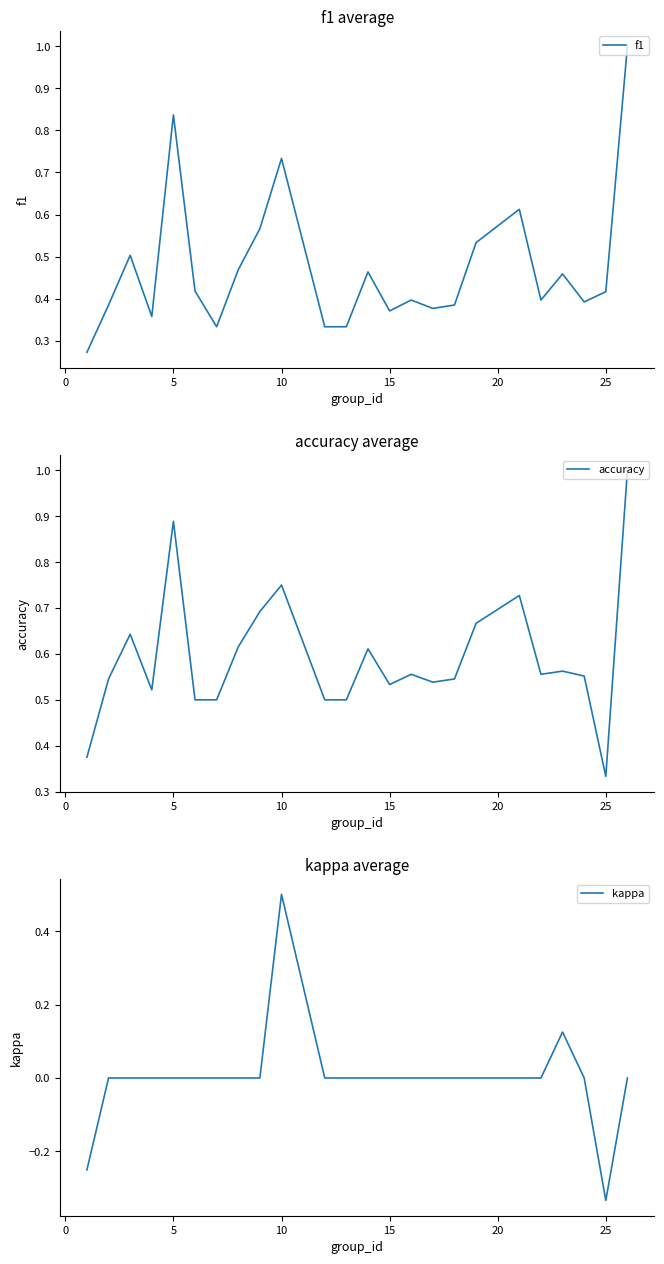

Reading left to right, transcribe all the data shown in this chart.

f1: 0.3	0.4	0.5	0.4	0.8	0.4	0.3	0.5	0.6	0.7	0.3	0.3	0.5	0.4	0.4	0.4	0.4	0.5	0.6	0.4	0.5	0.4	0.4	1.0
accuracy: 0.4	0.5	0.6	0.5	0.9	0.5	0.5	0.6	0.7	0.8	0.5	0.5	0.6	0.5	0.6	0.5	0.5	0.7	0.7	0.6	0.6	0.6	0.3	1.0
kappa: -0.2	0.0	0.0	0.0	0.0	0.0	0.0	0.0	0.0	0.5	0.0	0.0	0.0	0.0	0.0	0.0	0.0	0.0	0.0	0.0	0.1	0.0	-0.3	0.0